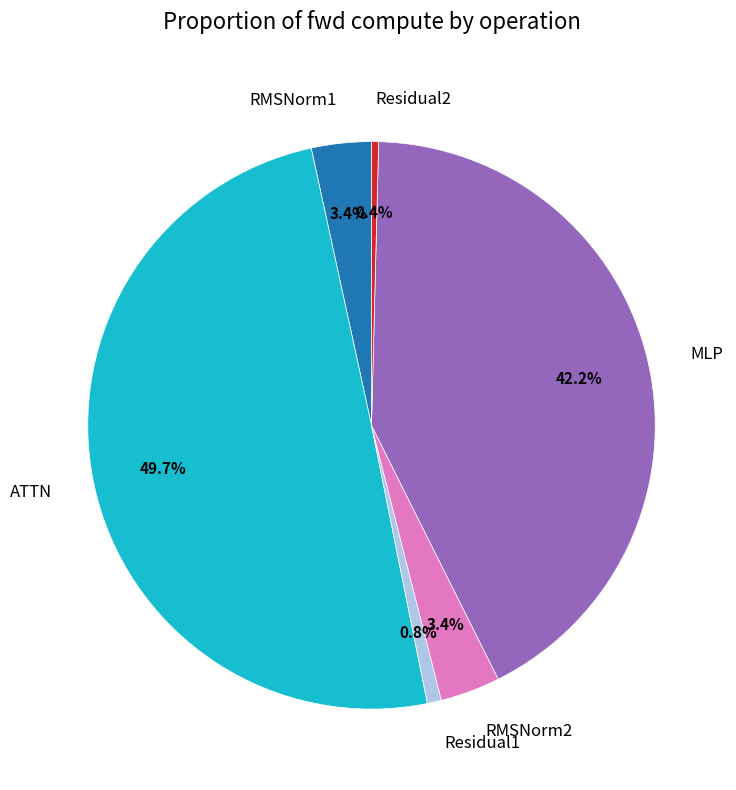

Do RMSNorm2 and ATTN together represent more than half of the pie?

Yes